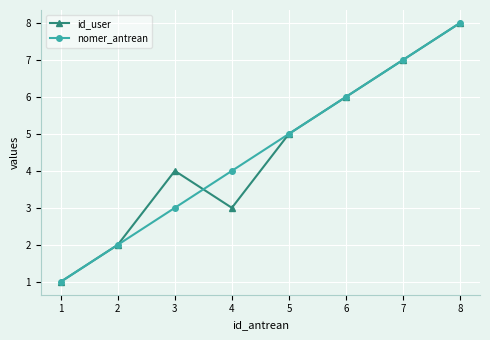

What is the value of the nomer_antrean point at the 2nd from the left?

2